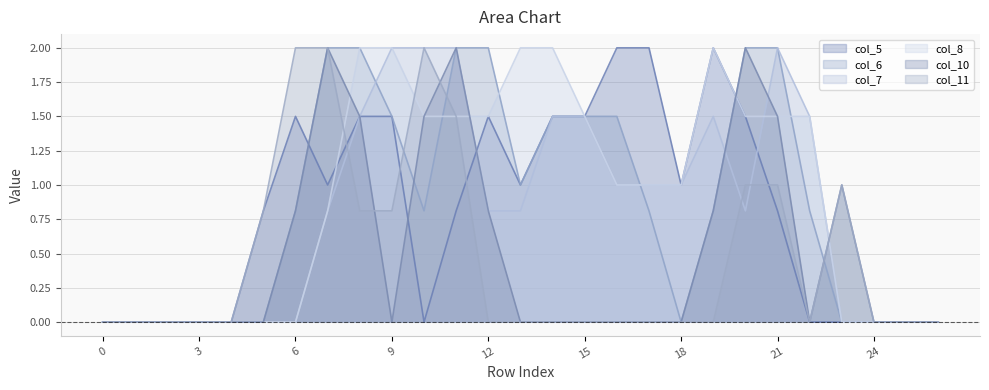

What is the average value of the col_11 series?

0.5